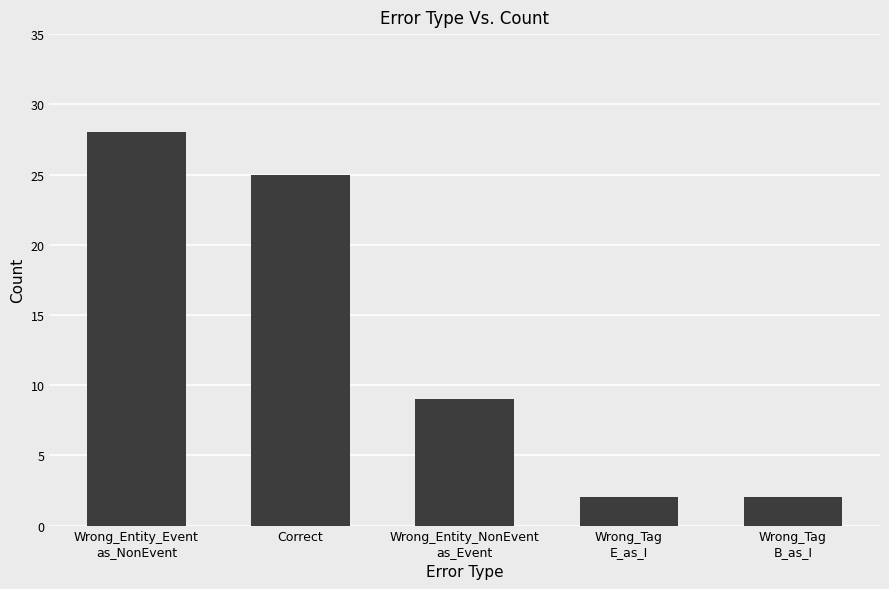

Count the number of data series in this chart.

1